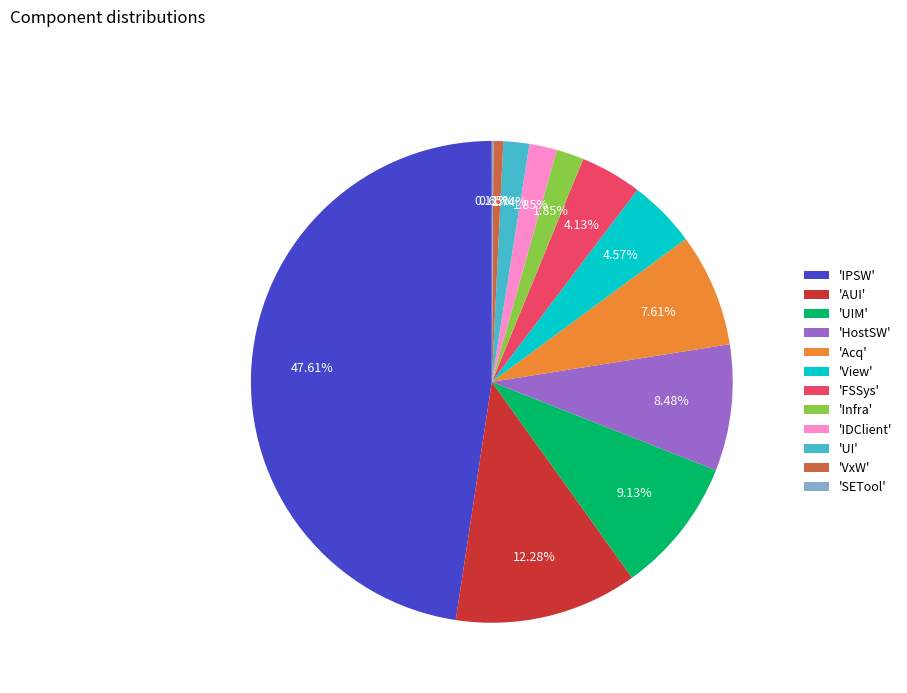

Approximately how many times larger is the value at 'HostSW' compared to 'IDClient'?

4.6